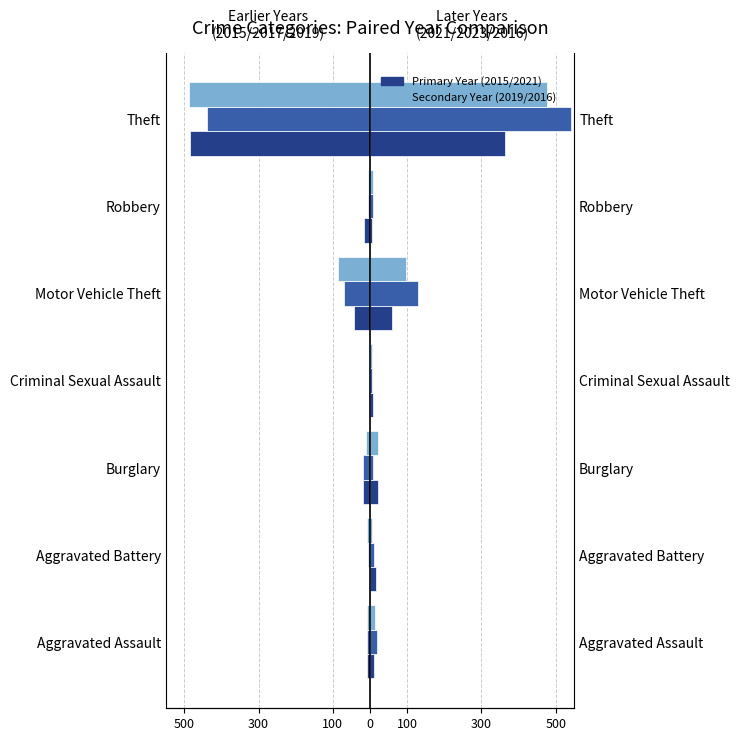

What is the difference between the maximum and minimum values in the 2017 series?

437